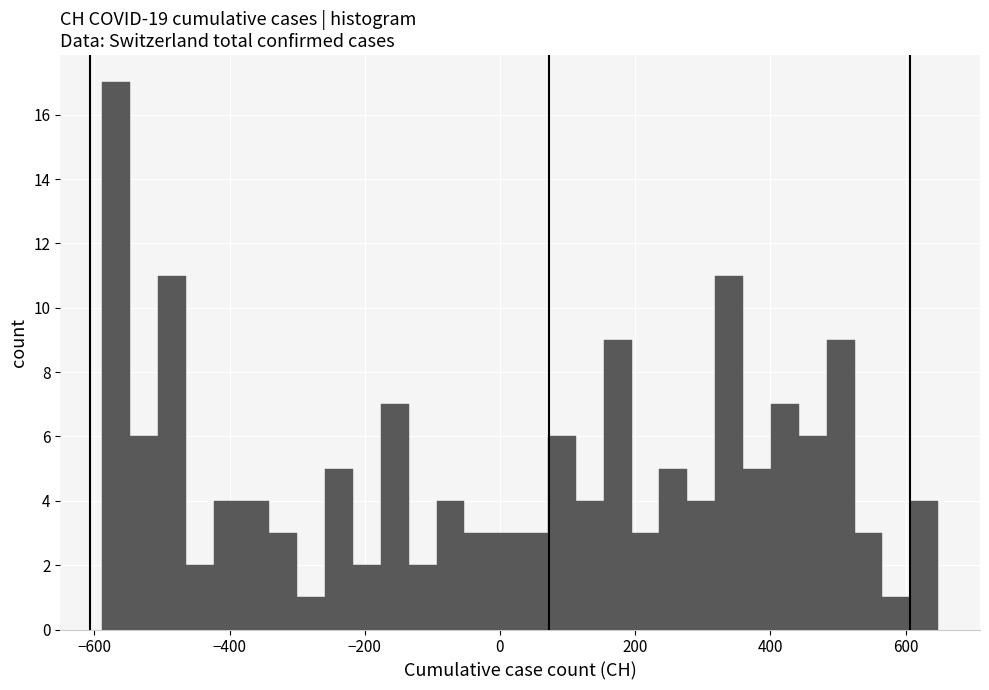

Around what value on the x-axis is the tallest bar? Give the approximate position of its centre, as read against the axis.

-560